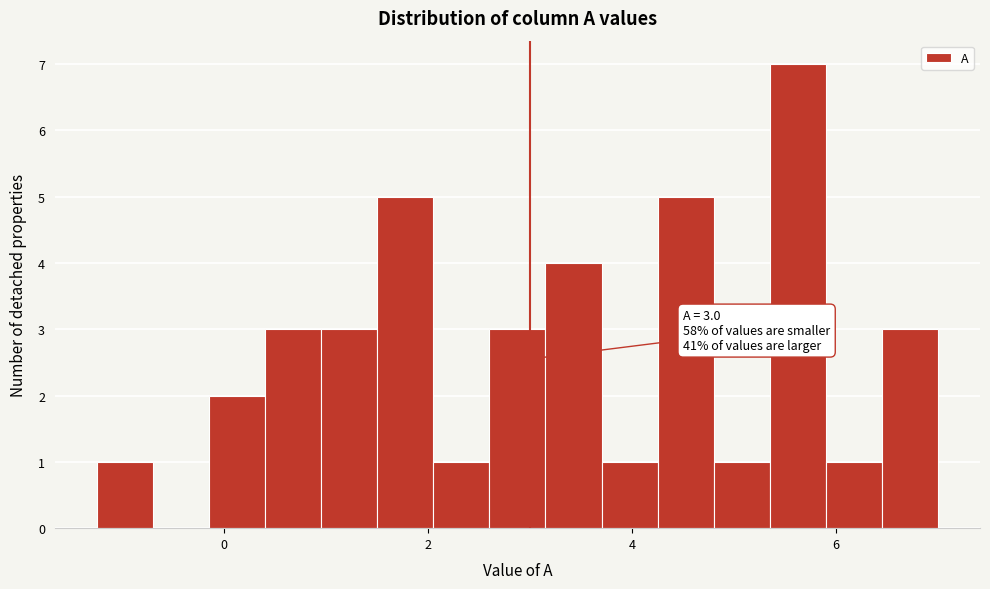

Around what value on the x-axis is the tallest bar? Give the approximate position of its centre, as read against the axis.

5.6